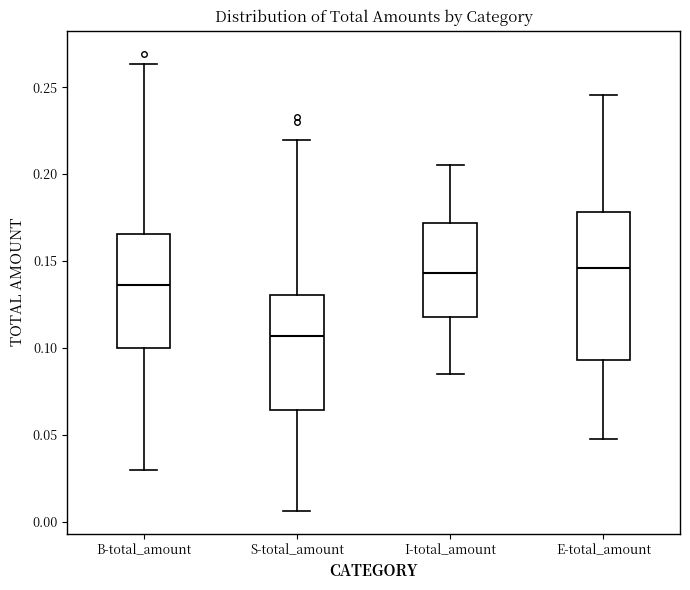

Reading left to right, read every box against the y-axis: the position of its median line, the range the box covers, and the ends of its whiskers. The values are not printed on the chart, so give them approximately, as read against the axis.

B-total_amount: median 0.135, box 0.100 to 0.165, whiskers 0.030 to 0.265
S-total_amount: median 0.105, box 0.065 to 0.130, whiskers 0.005 to 0.220
I-total_amount: median 0.145, box 0.120 to 0.170, whiskers 0.085 to 0.205
E-total_amount: median 0.145, box 0.095 to 0.180, whiskers 0.045 to 0.245